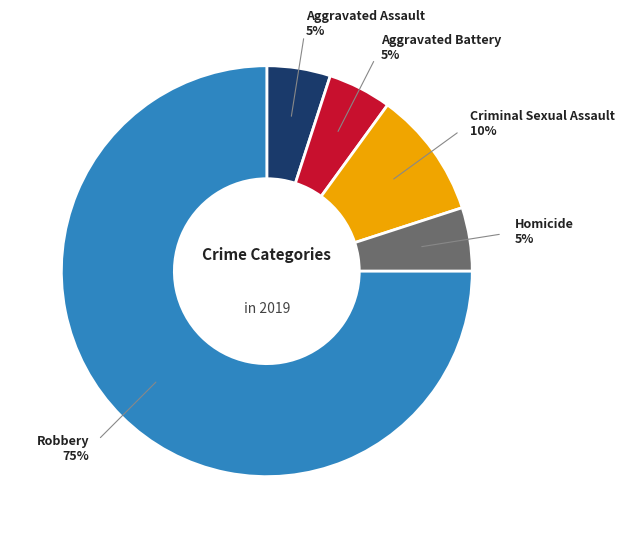

Approximately how many times larger is the value at Robbery compared to Homicide?

15.0